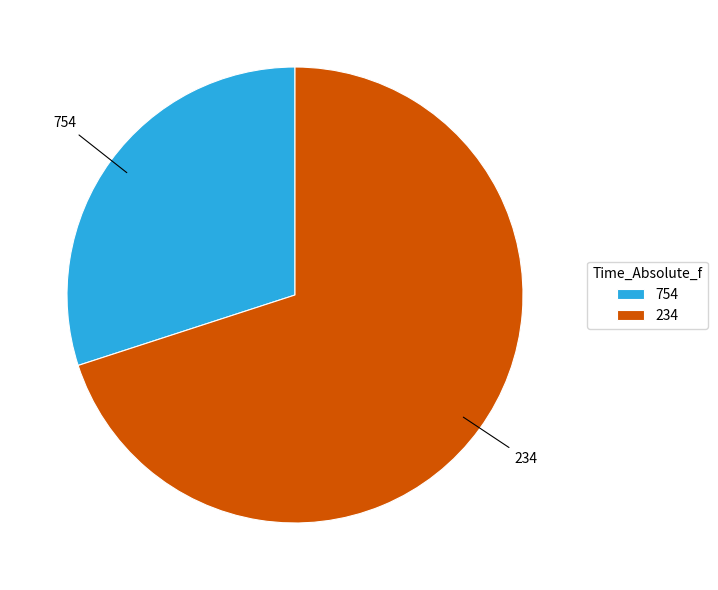

Approximately how many times larger is the value at 234 compared to 754?

2.3